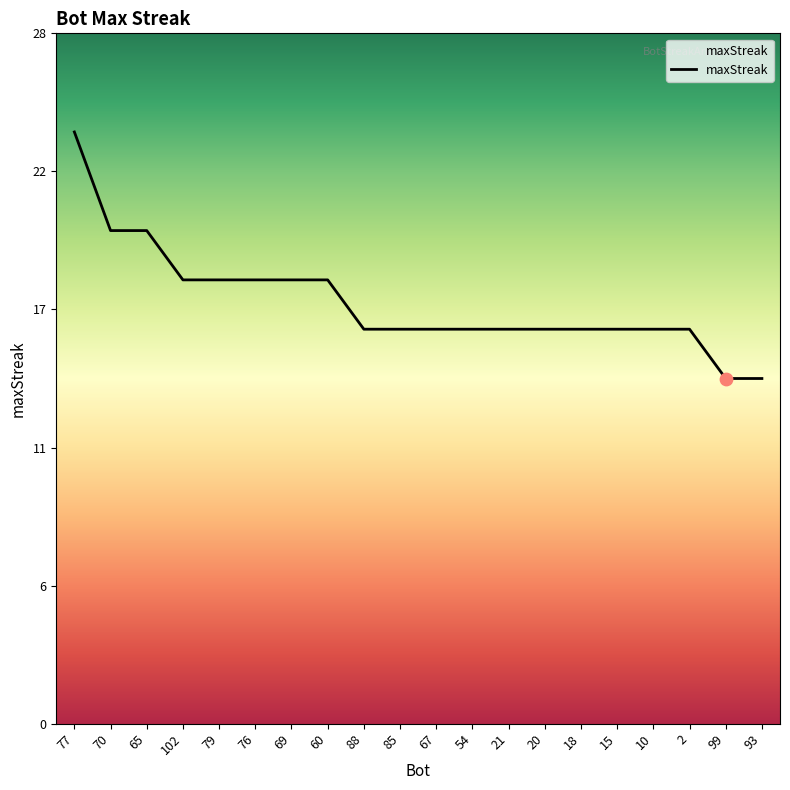

Is this an area chart (filled region under the line)?

Yes